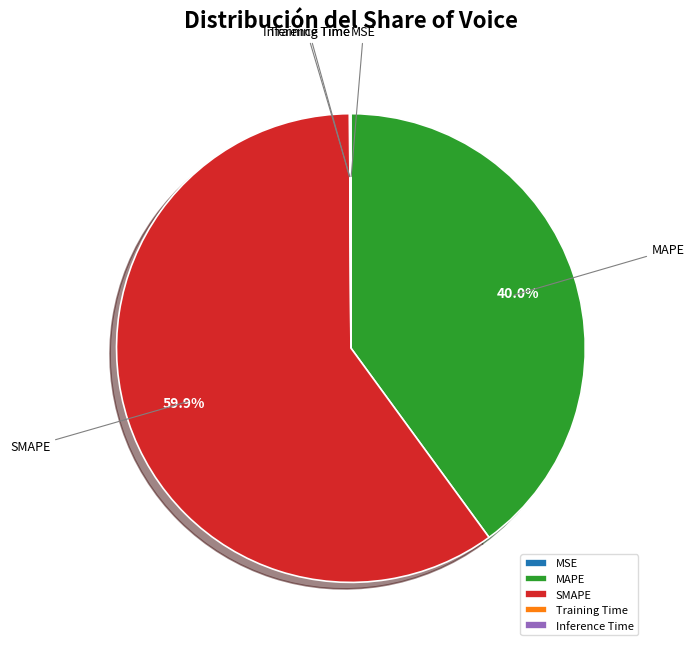

Which has a higher value, MAPE or SMAPE?

SMAPE